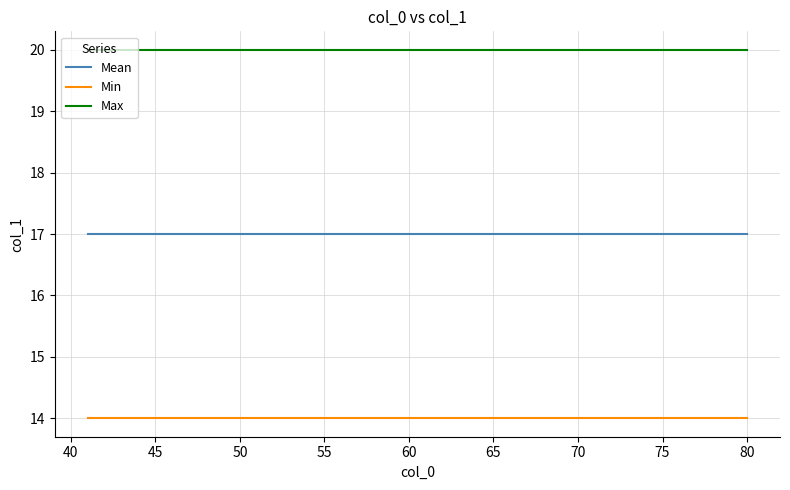

True or false: Min and Mean cross at least once.

False